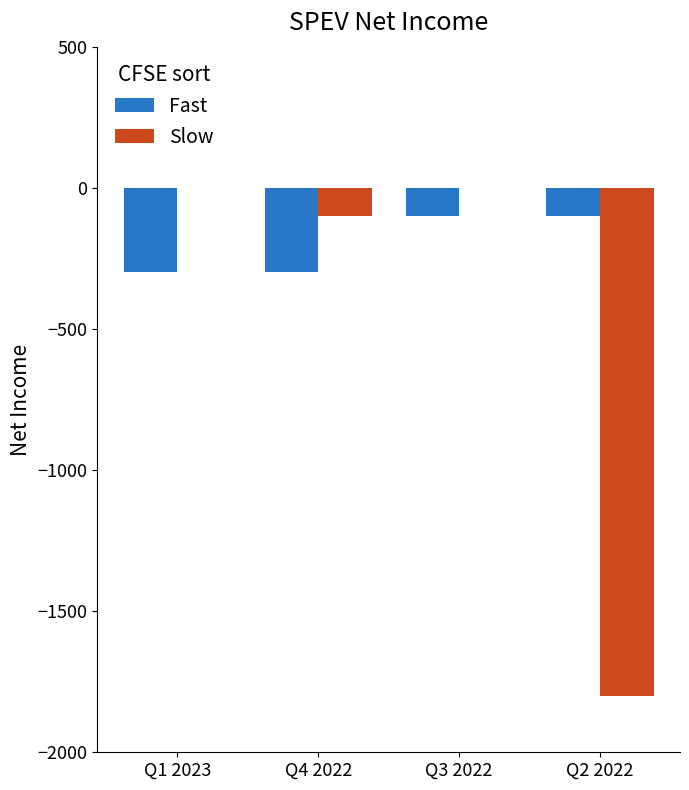

Is it true that Slow equals 0 at Q3 2022?

True